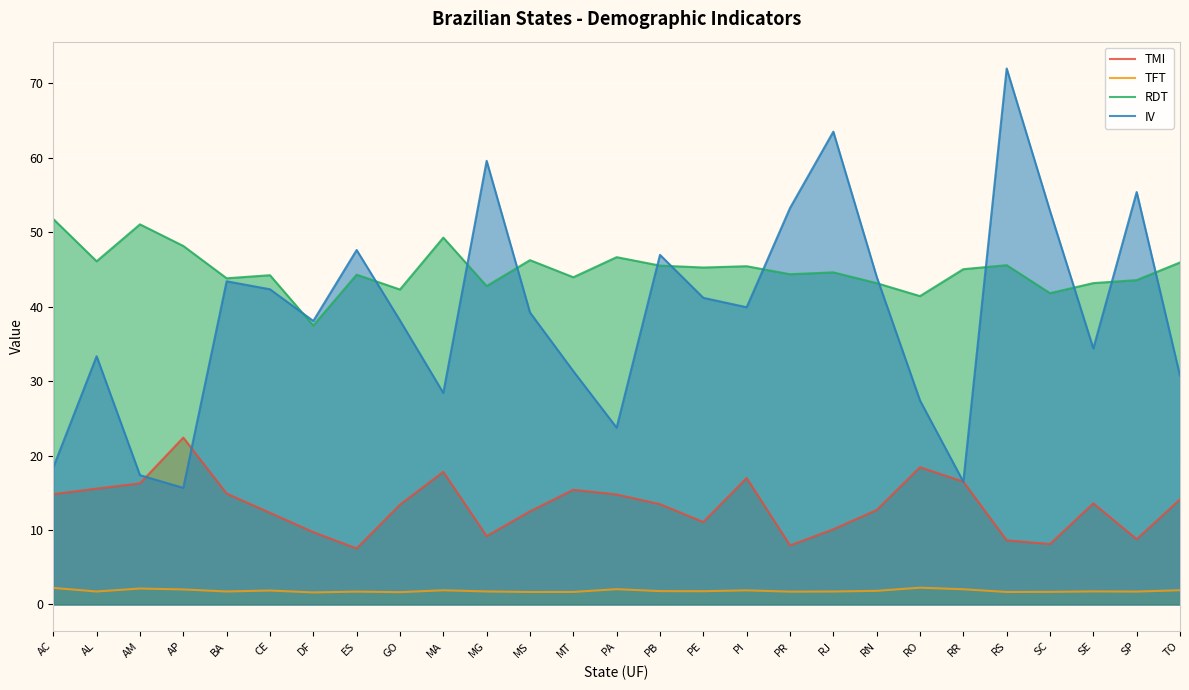

Reading left to right, extract all data points from this chart.

TMI: AC=14.8	AL=15.6	AM=16.3	AP=22.4	BA=14.9	CE=12.3	DF=9.7	ES=7.5	GO=13.4	MA=17.8	MG=9.2	MS=12.5	MT=15.4	PA=14.8	PB=13.5	PE=11.1	PI=17.0	PR=7.9	RJ=10.1	RN=12.7	RO=18.4	RR=16.5	RS=8.6	SC=8.1	SE=13.6	SP=8.8	TO=14.1
TFT: AC=2.2	AL=1.7	AM=2.1	AP=2.0	BA=1.7	CE=1.9	DF=1.6	ES=1.7	GO=1.6	MA=1.9	MG=1.7	MS=1.7	MT=1.7	PA=2.0	PB=1.8	PE=1.8	PI=1.9	PR=1.7	RJ=1.7	RN=1.8	RO=2.2	RR=2.0	RS=1.7	SC=1.7	SE=1.7	SP=1.7	TO=1.9
RDT: AC=51.8	AL=46.1	AM=51.0	AP=48.1	BA=43.8	CE=44.2	DF=37.5	ES=44.3	GO=42.3	MA=49.3	MG=42.8	MS=46.2	MT=43.9	PA=46.6	PB=45.5	PE=45.2	PI=45.4	PR=44.3	RJ=44.6	RN=43.1	RO=41.4	RR=45.0	RS=45.6	SC=41.8	SE=43.2	SP=43.6	TO=45.9
IV: AC=18.4	AL=33.3	AM=17.4	AP=15.7	BA=43.4	CE=42.3	DF=38.1	ES=47.6	GO=38.1	MA=28.4	MG=59.6	MS=39.2	MT=31.3	PA=23.7	PB=46.9	PE=41.2	PI=39.9	PR=53.2	RJ=63.5	RN=44.0	RO=27.4	RR=16.5	RS=72.0	SC=52.8	SE=34.4	SP=55.4	TO=30.7